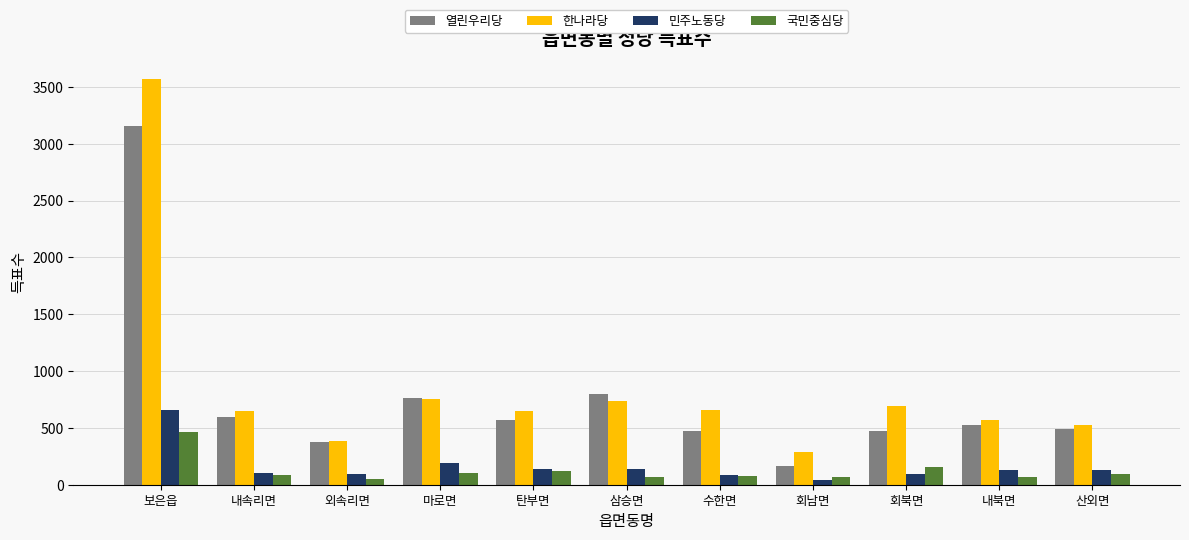

Which series has the largest range (max minus min)?

한나라당